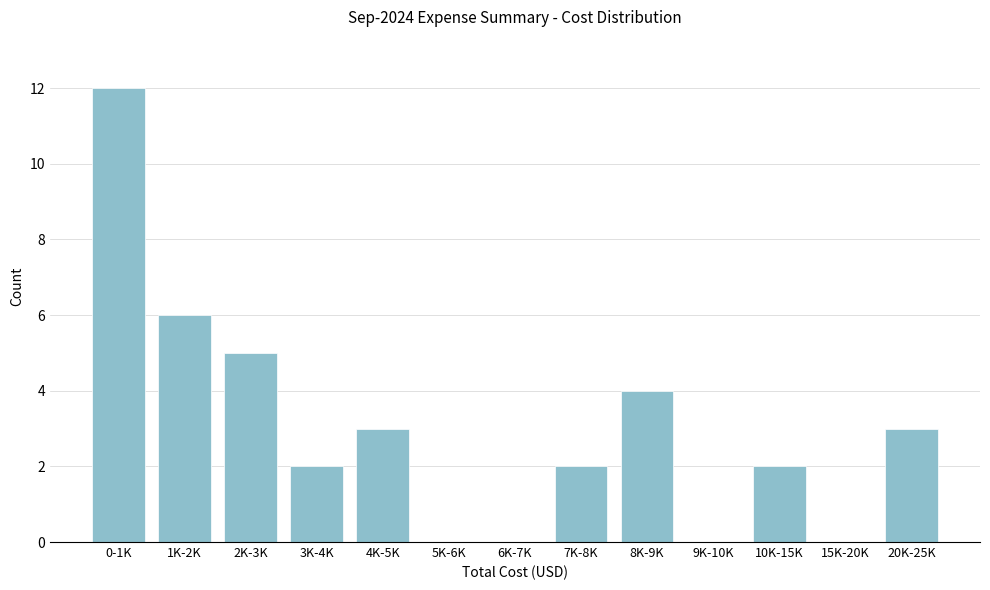

Reading left to right, what are all the values shown in this chart?

0-1K=12	1K-2K=6	2K-3K=5	3K-4K=2	4K-5K=3	5K-6K=0	6K-7K=0	7K-8K=2	8K-9K=4	9K-10K=0	10K-15K=2	15K-20K=0	20K-25K=3